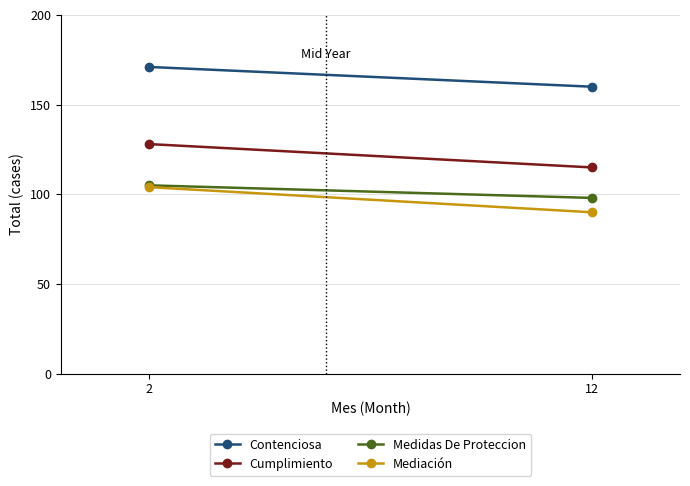

Rank the series by their maximum value, from highest to lowest.

Contenciosa, Cumplimiento, Medidas De Proteccion, Mediación